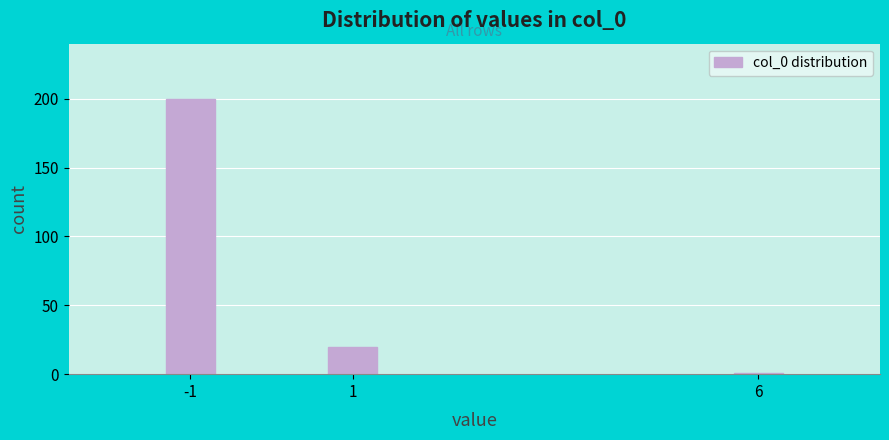

Reading left to right, list all the values displayed in this chart.

200	20	1